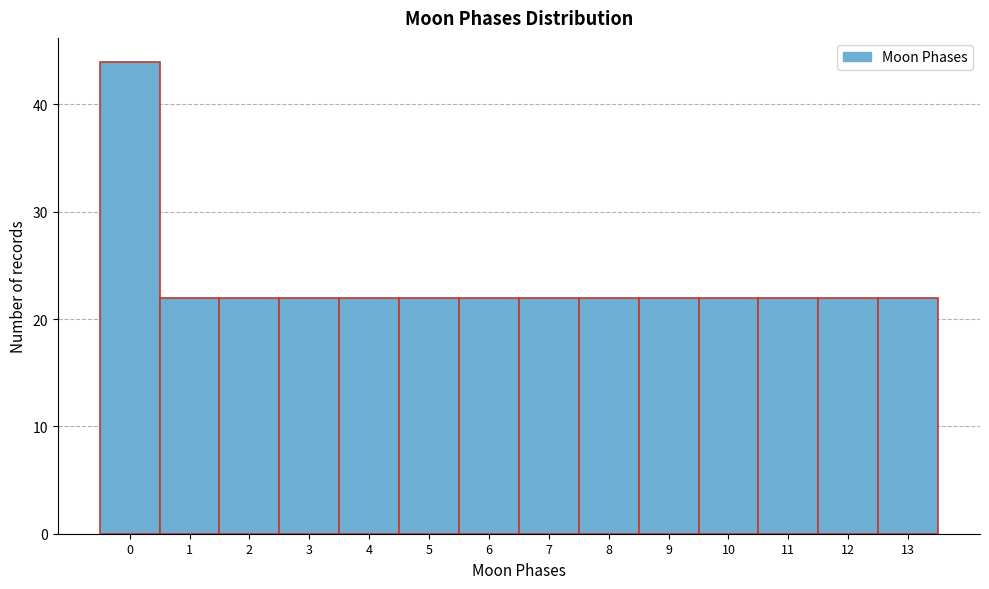

Reading left to right, list all the values displayed in this chart.

44	22	22	22	22	22	22	22	22	22	22	22	22	22